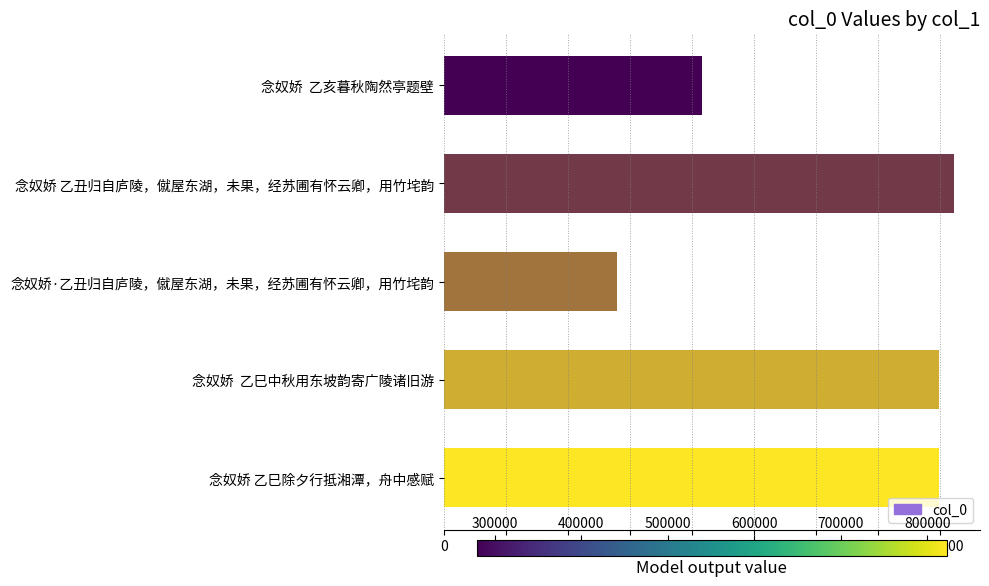

Does the chart contain stacked bars?

No